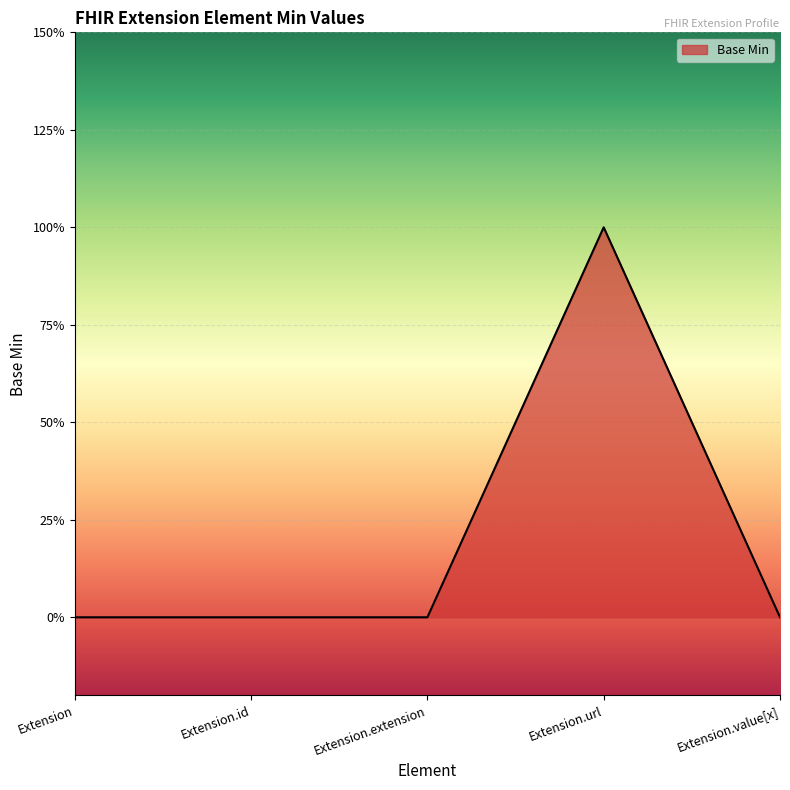

Reading left to right, list all the values displayed in this chart.

0	0	0	1	0